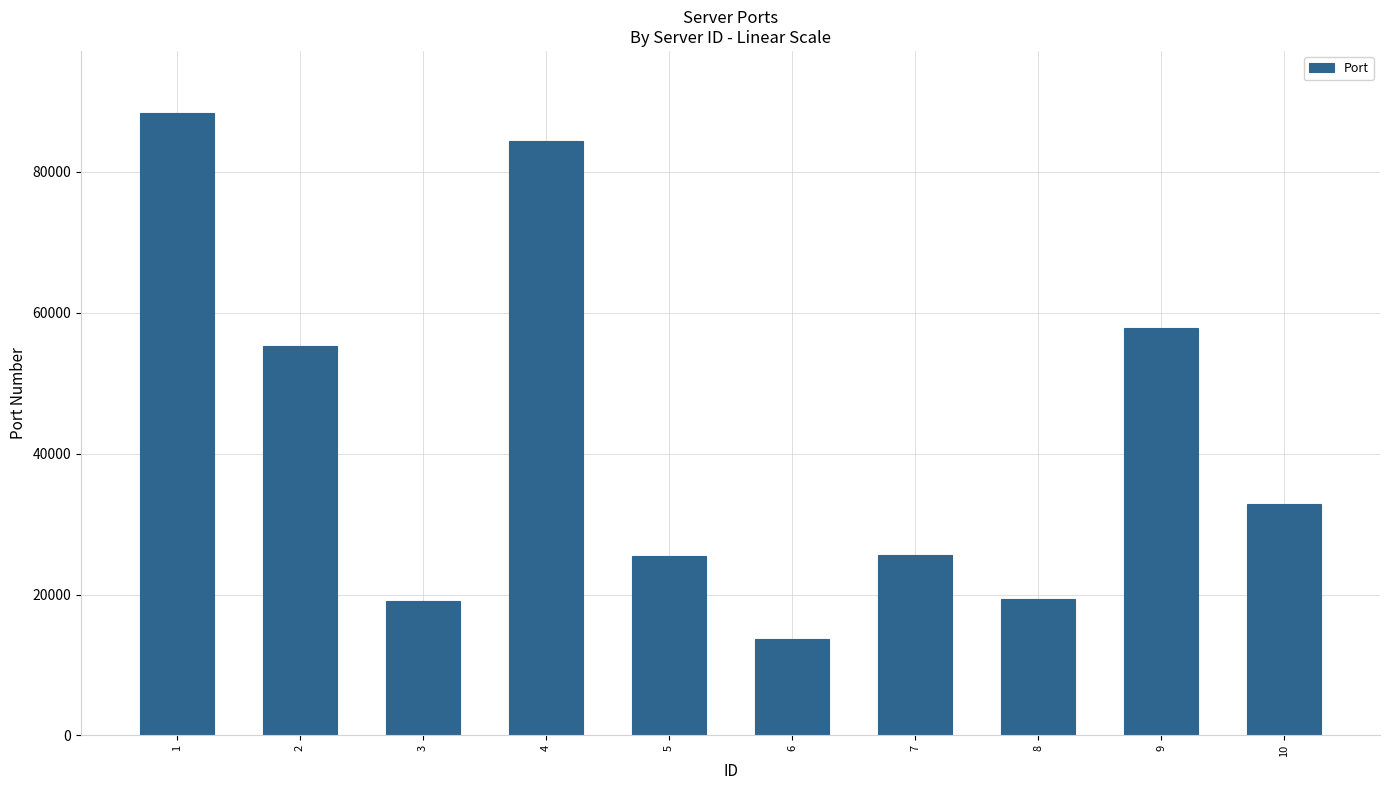

What is the value of the 7th bar from the left?

25620